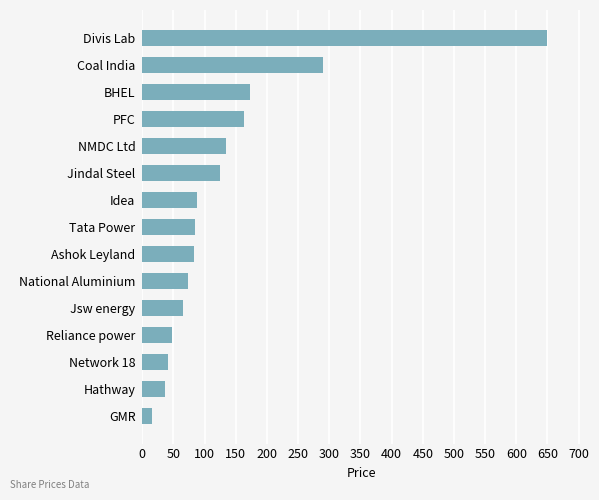

Which has a higher value, Jsw energy or BHEL?

BHEL